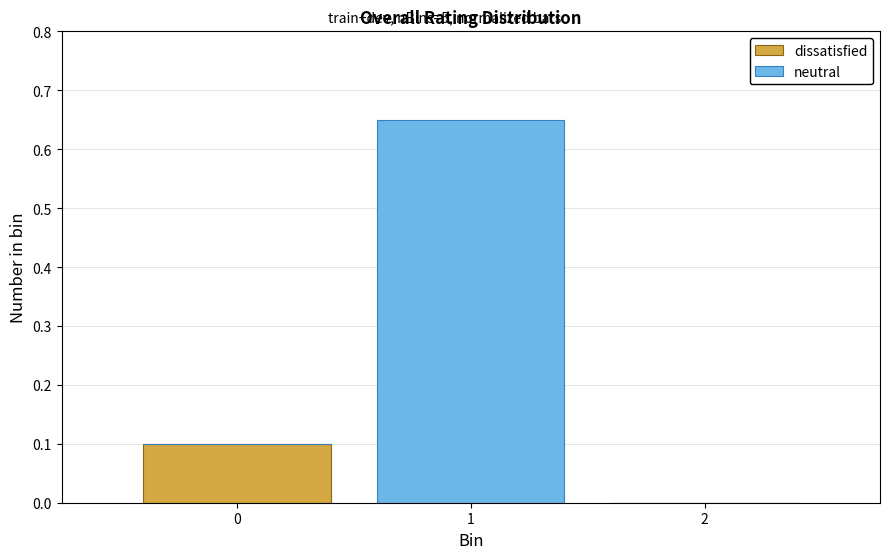

Reading left to right, transcribe this chart: for each stacked bar, give the range it covers on the x-axis and its total height. The values are not printed on the chart, so give them approximately, as read against the axis.

-0.5 to 0.5: 0.10
0.5 to 1.5: 0.65
1.5 to 2.5: 0